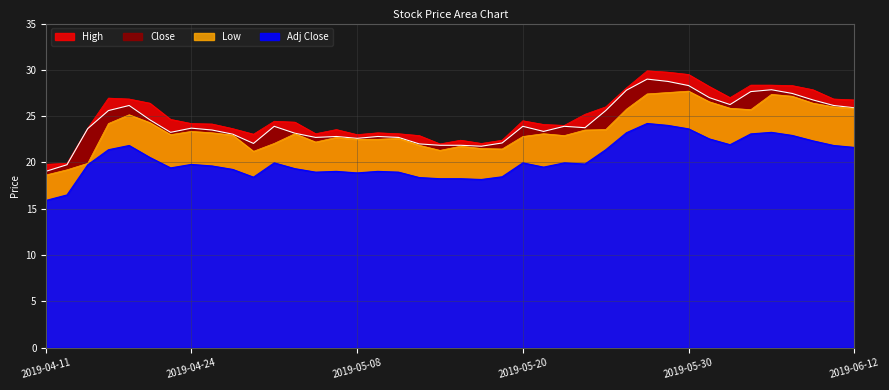

What is the value of the Adj Close point at the 10th from the left?

19.2